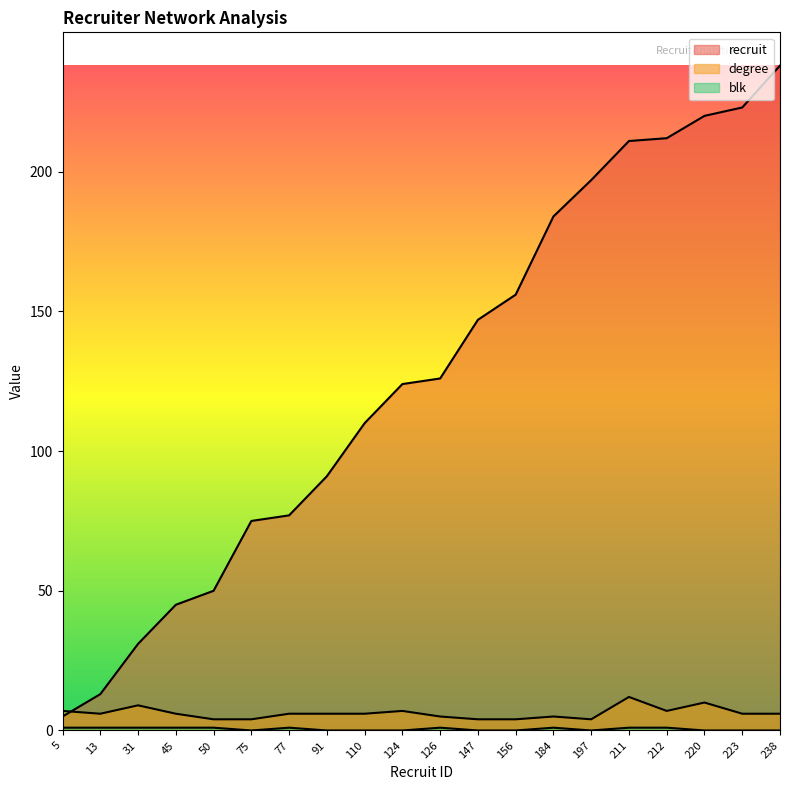

Where is the first local minimum for blk?

75